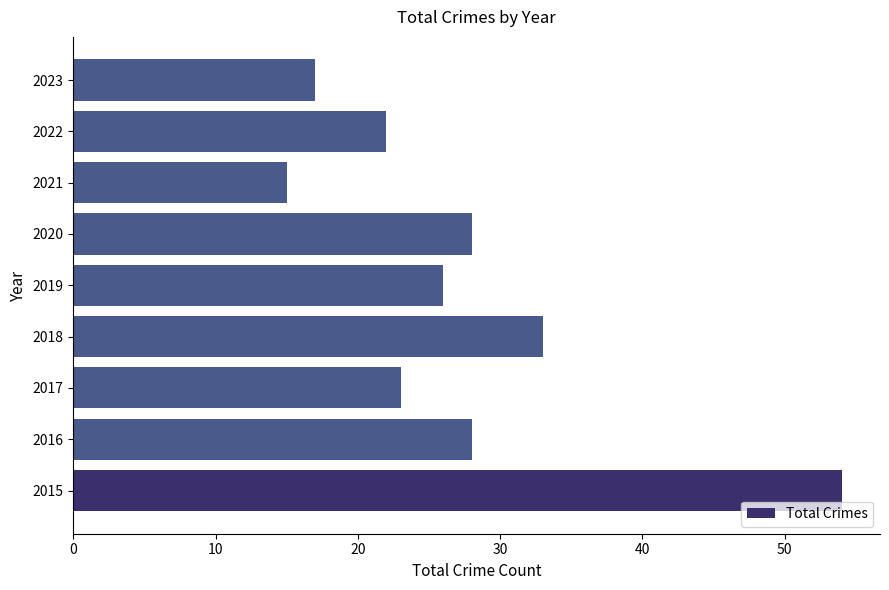

What is the approximate value at 2023?

17